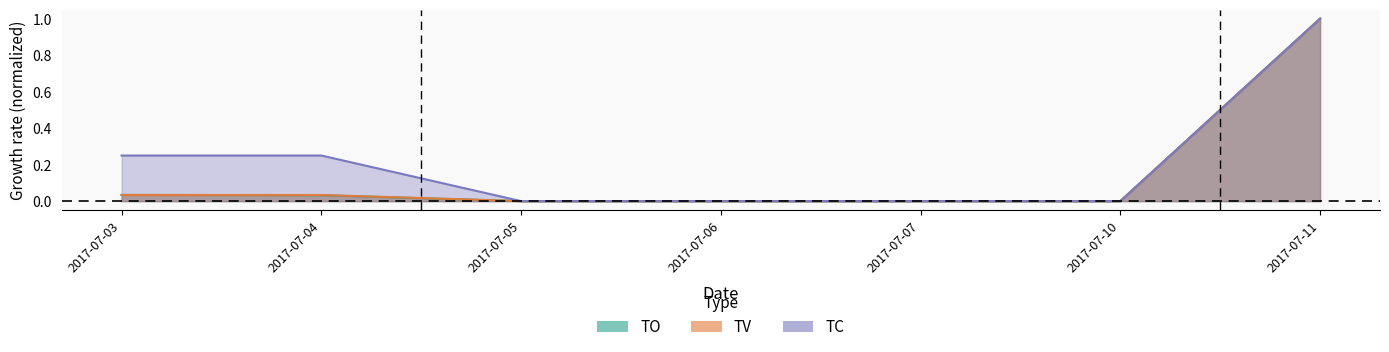

Count the number of categories in the chart.

7